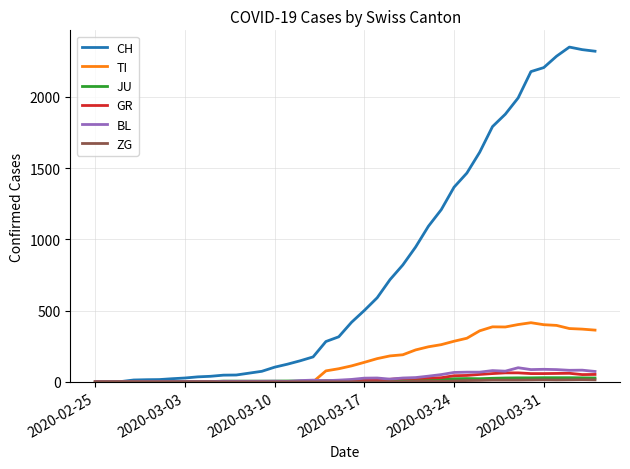

Which series has the largest total across all categories?

CH